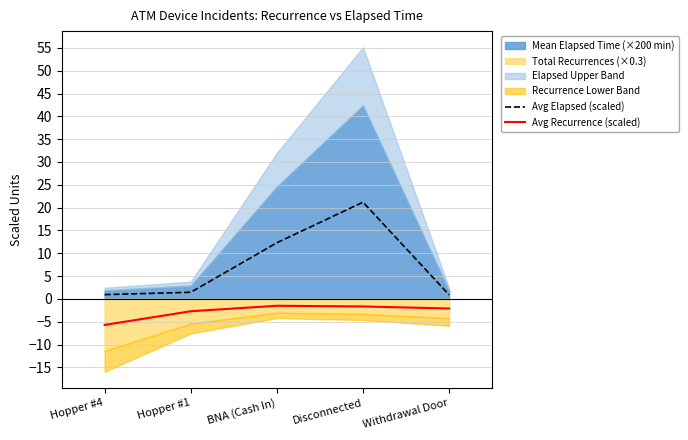

Reading left to right, transcribe all the data shown in this chart.

Avg Elapsed (scaled): 0.9	1.5	12.3	21.2	0.9
Avg Recurrence (scaled): -5.7	-2.7	-1.5	-1.6	-2.1